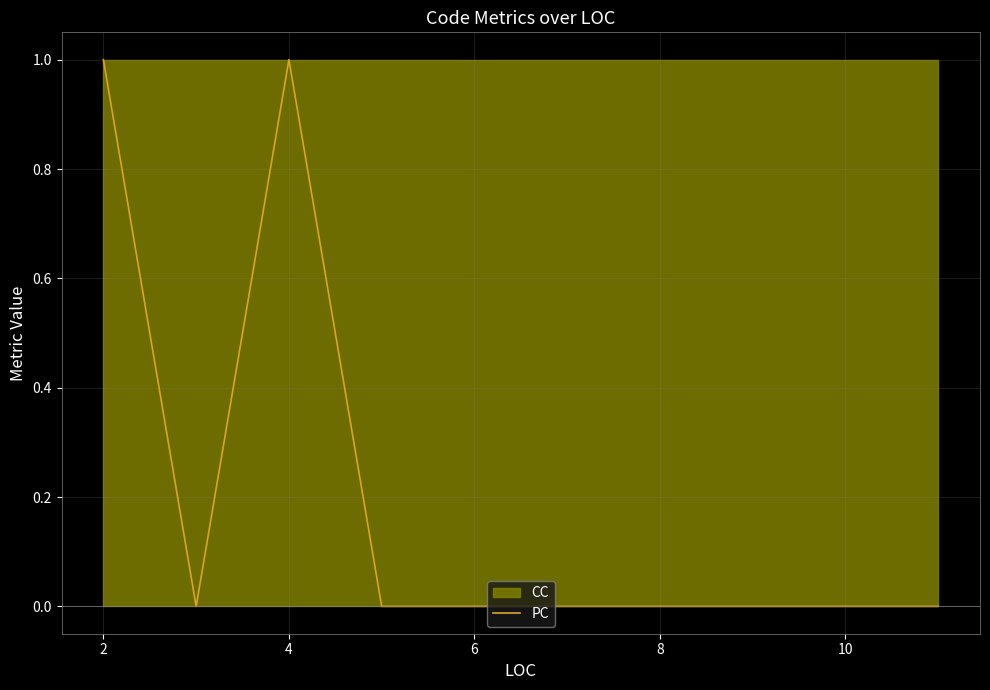

The value at 8 is 0. True or false?

False